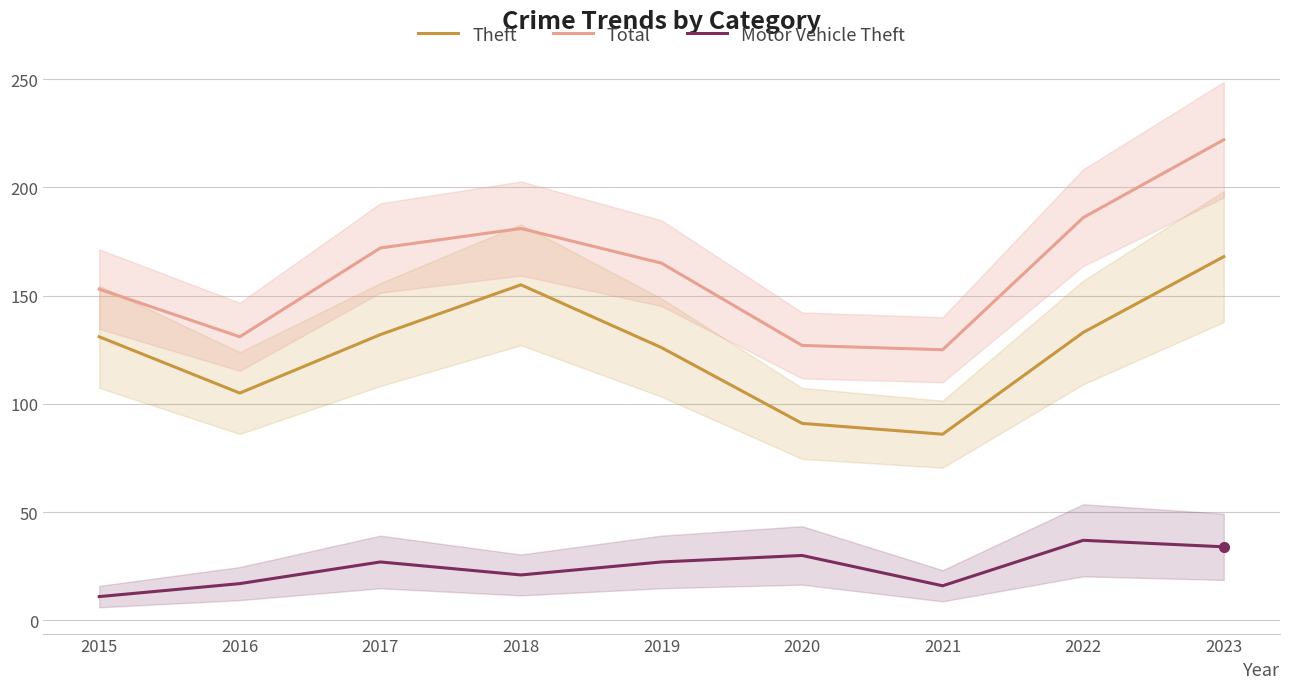

What is the greatest value displayed?

222